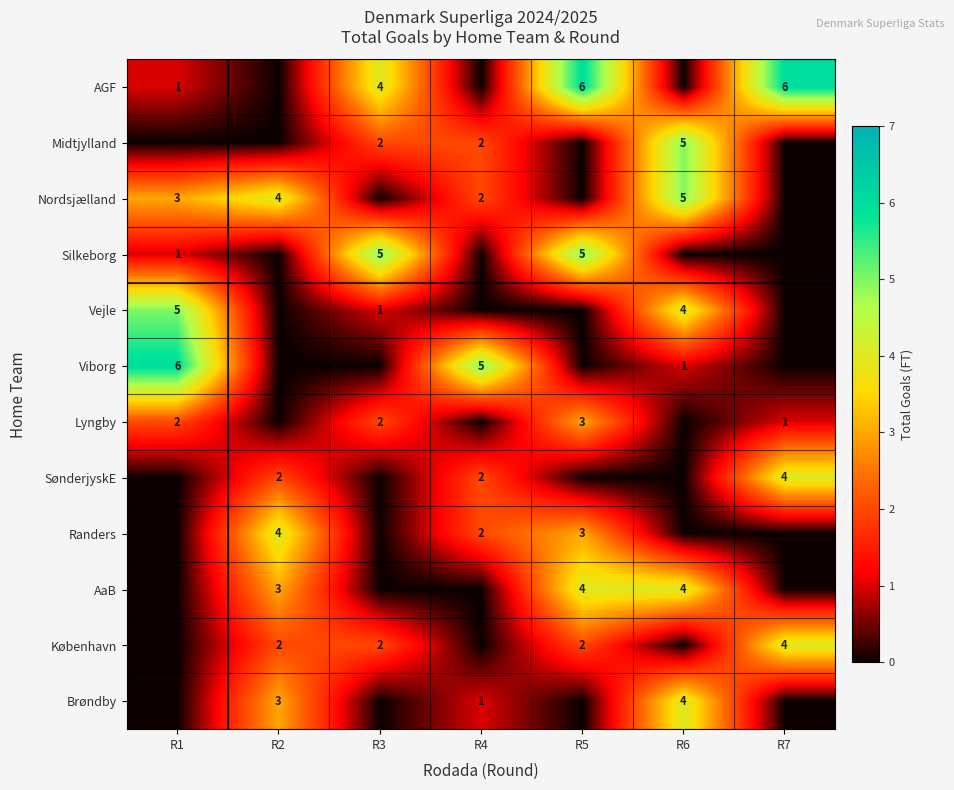

The value of Viborg at R1 is 3. True or false?

False